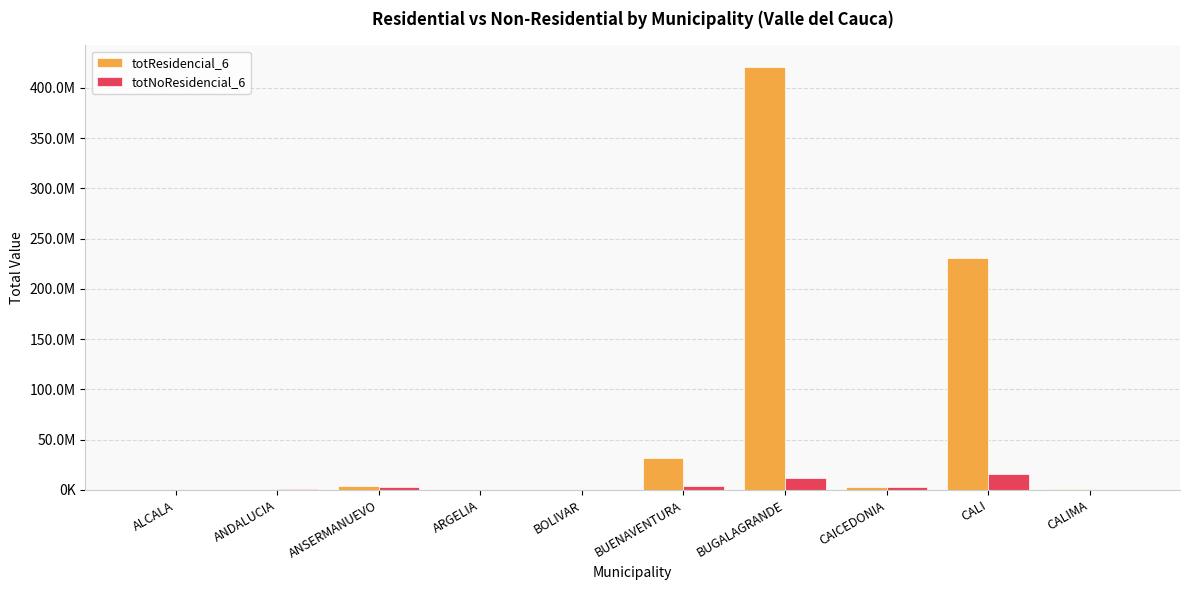

What is the sum of the totResidencial_6 values at ANDALUCIA and CALIMA?

946428.7